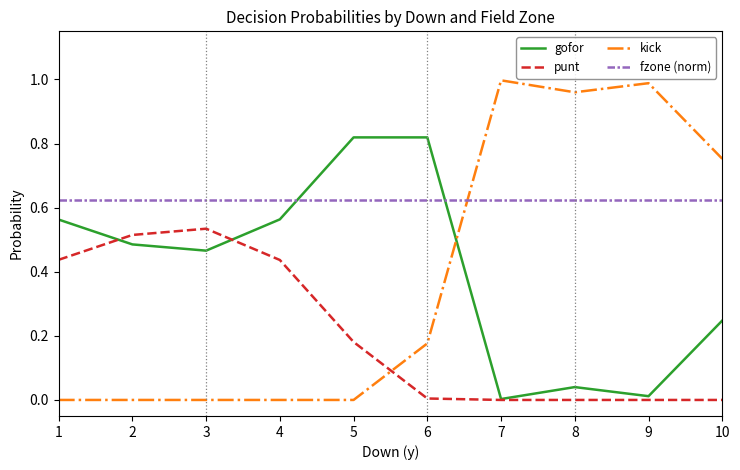

Is the value of kick at 8 greater than the value of gofor at 3?

Yes